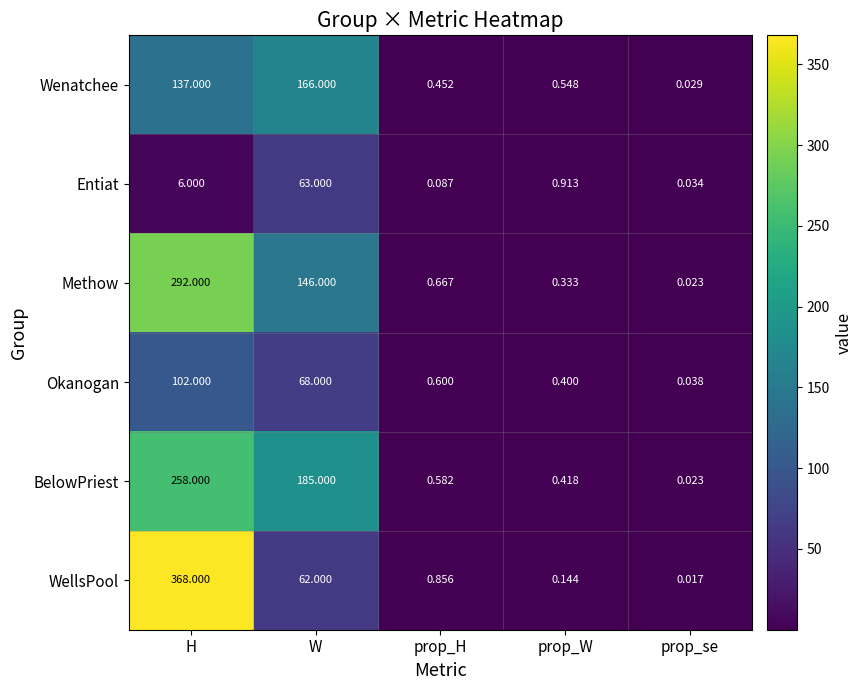

At which category is the sum across all series the highest?

H